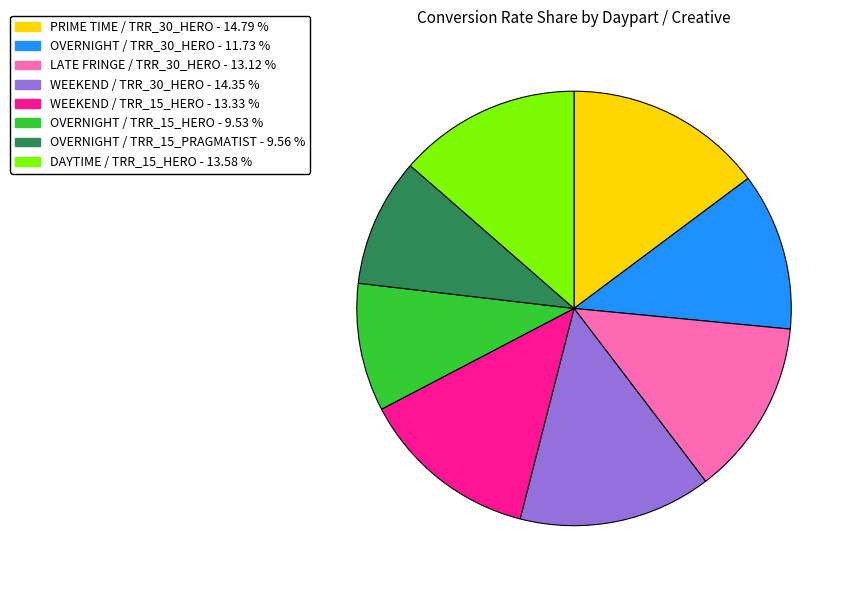

Does WEEKEND / TRR_15_HERO account for over 50% of the chart?

No